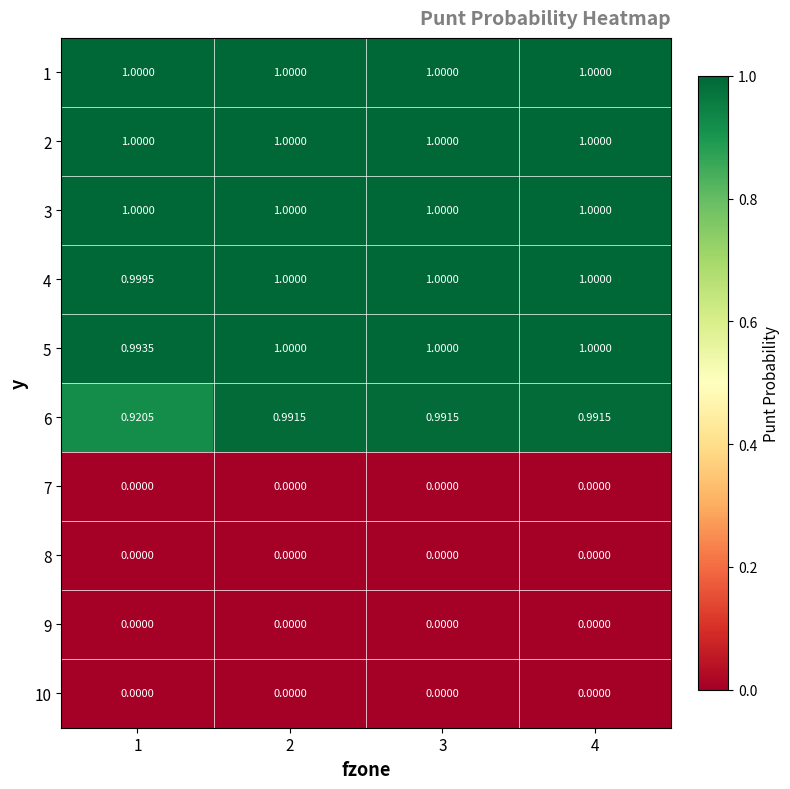

Is the value of 6 at 3 greater than the value of 9 at 4?

Yes